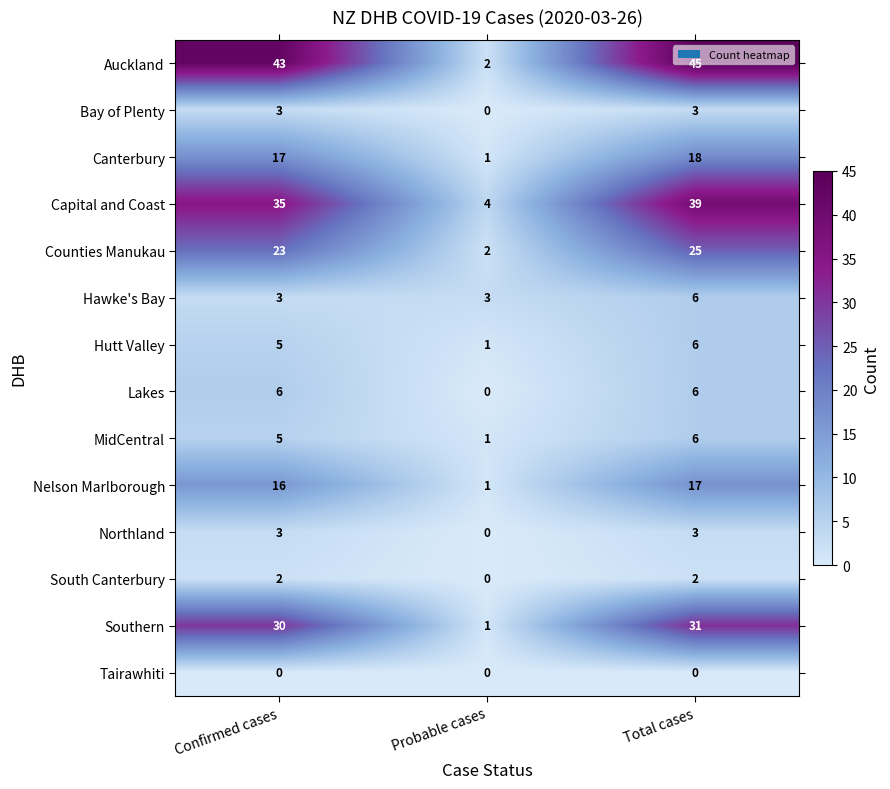

How many values in the Bay of Plenty series are below 3?

1